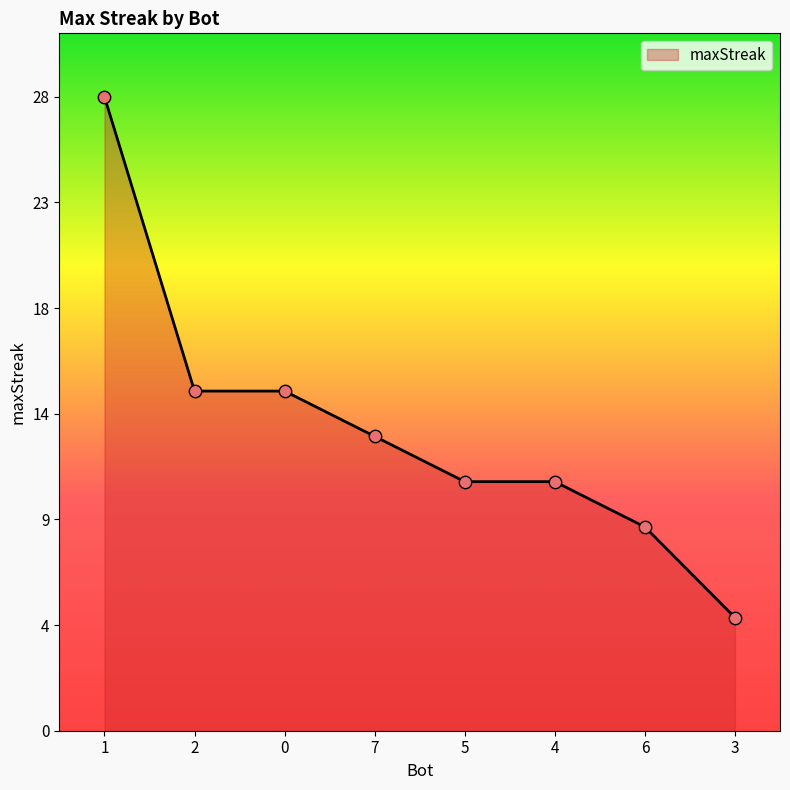

Which has a higher value, 2 or 5?

2